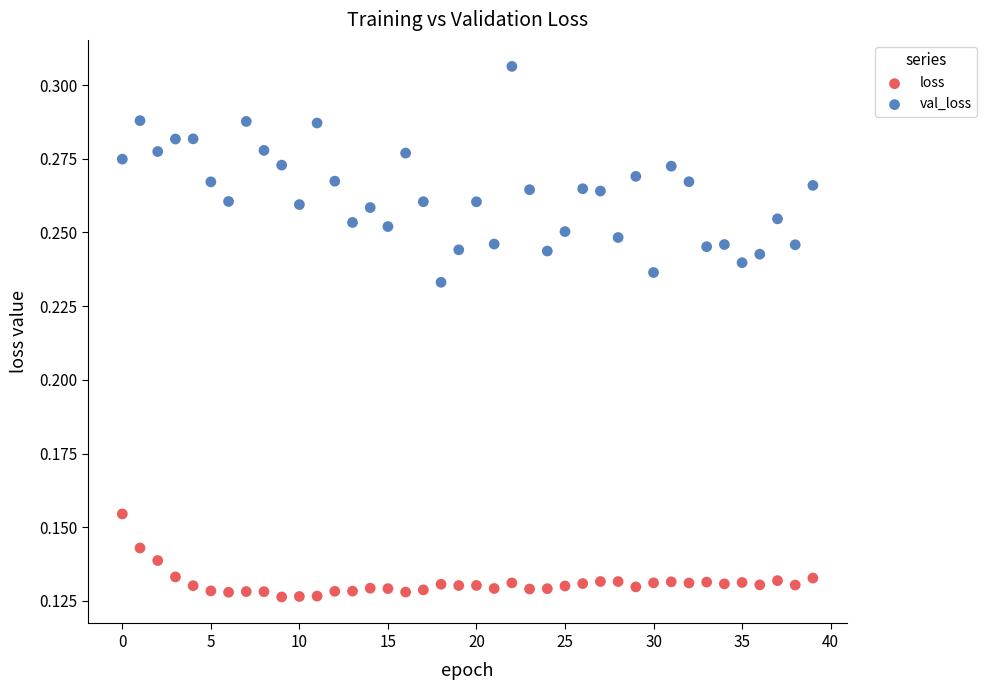

Which series contains the lowest Y value?

loss